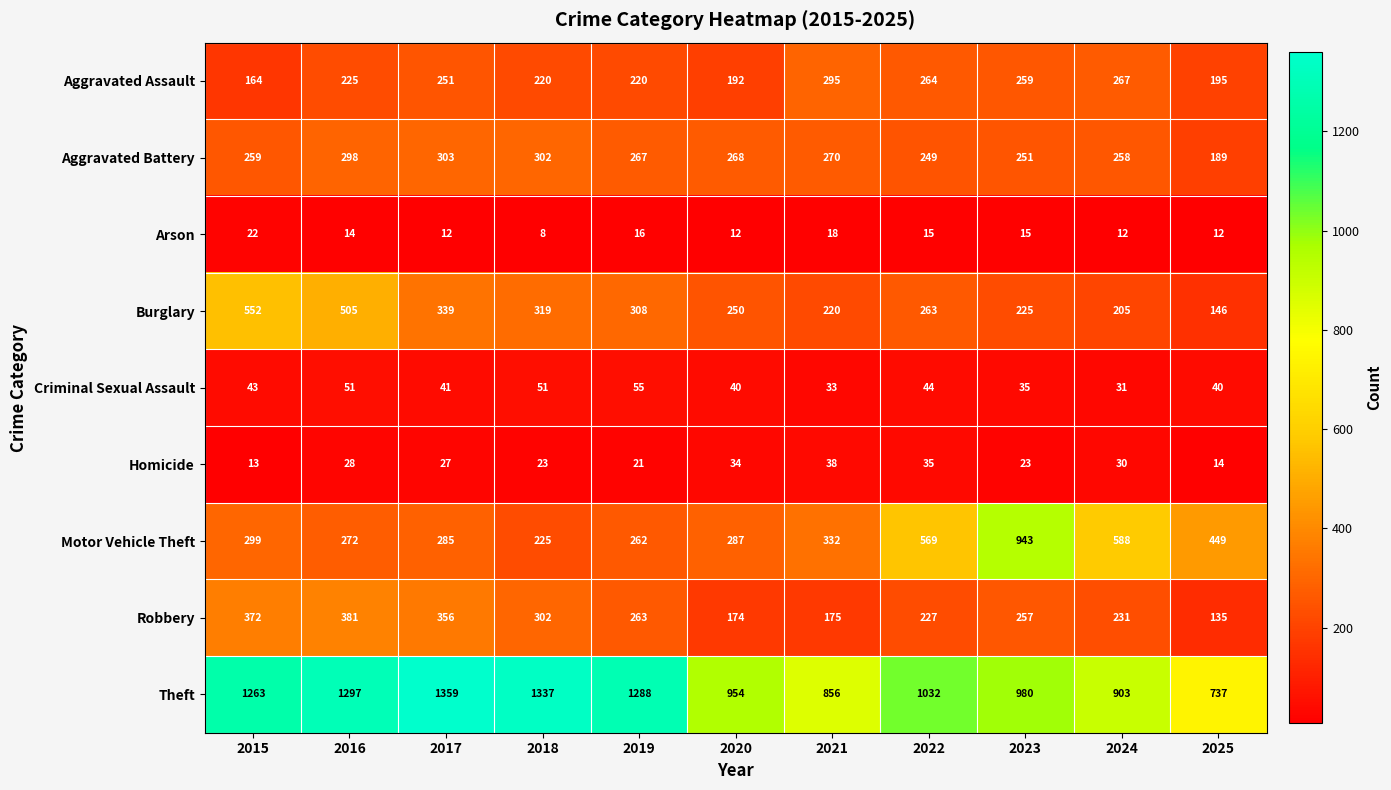

Rank the series at 2019 from lowest to highest value.

Arson, Homicide, Criminal Sexual Assault, Aggravated Assault, Motor Vehicle Theft, Robbery, Aggravated Battery, Burglary, Theft